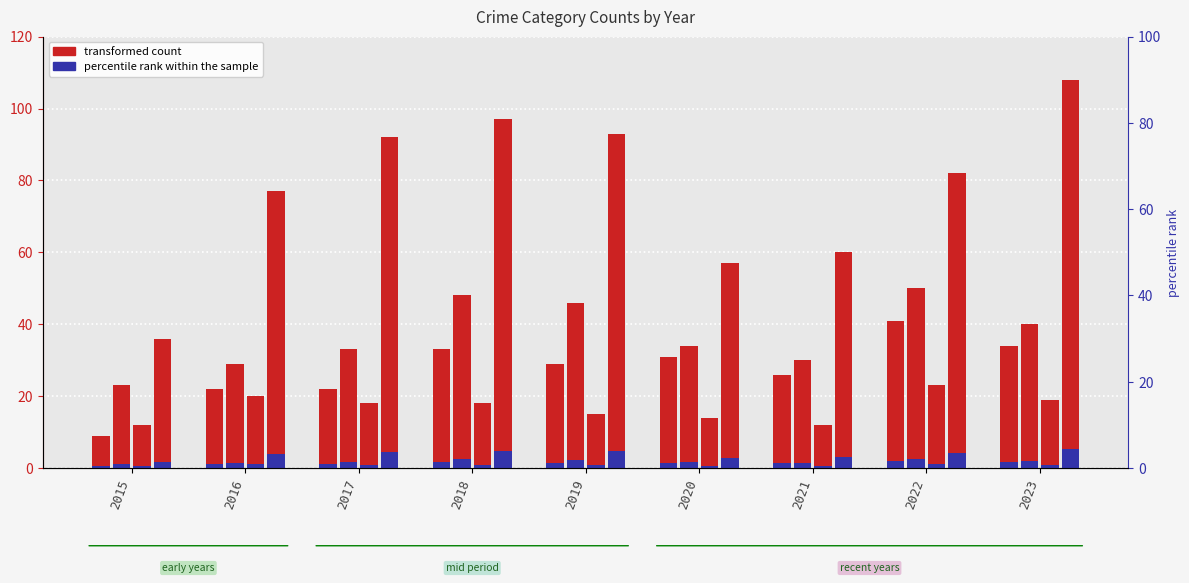

What is the total value across all series at 2023?

201